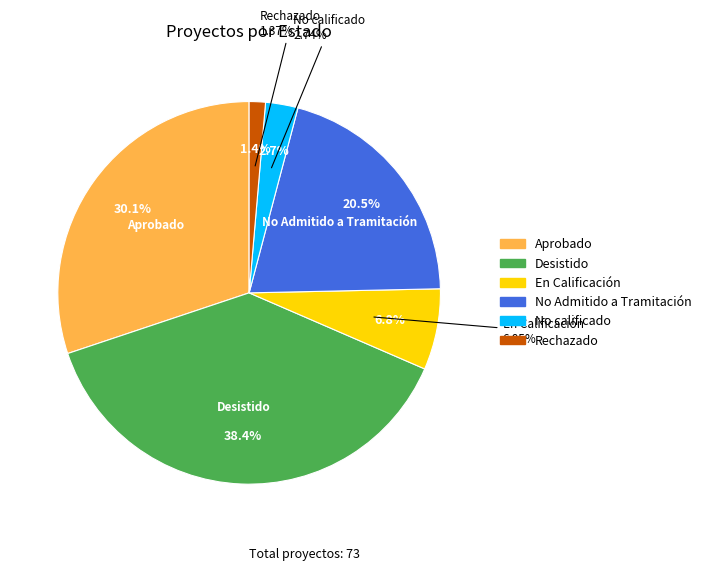

To the nearest percent, what is the difference between the largest and smallest slice percentages?

37%